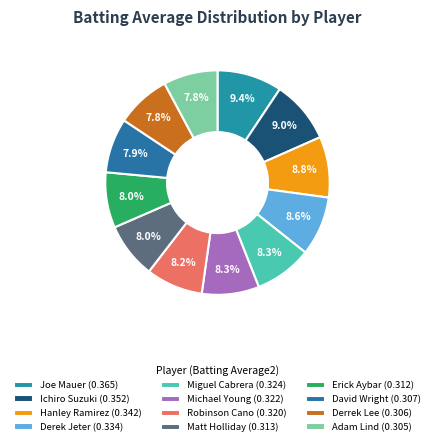

What percentage is the Derek Jeter slice, to the nearest percent?

9%